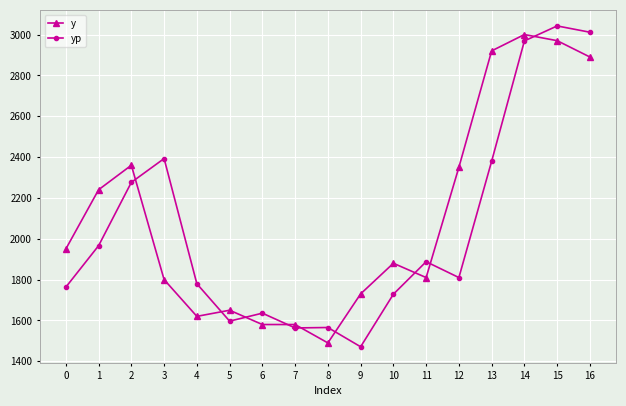

What is the value of the y point at the 5th from the left?

1620.0